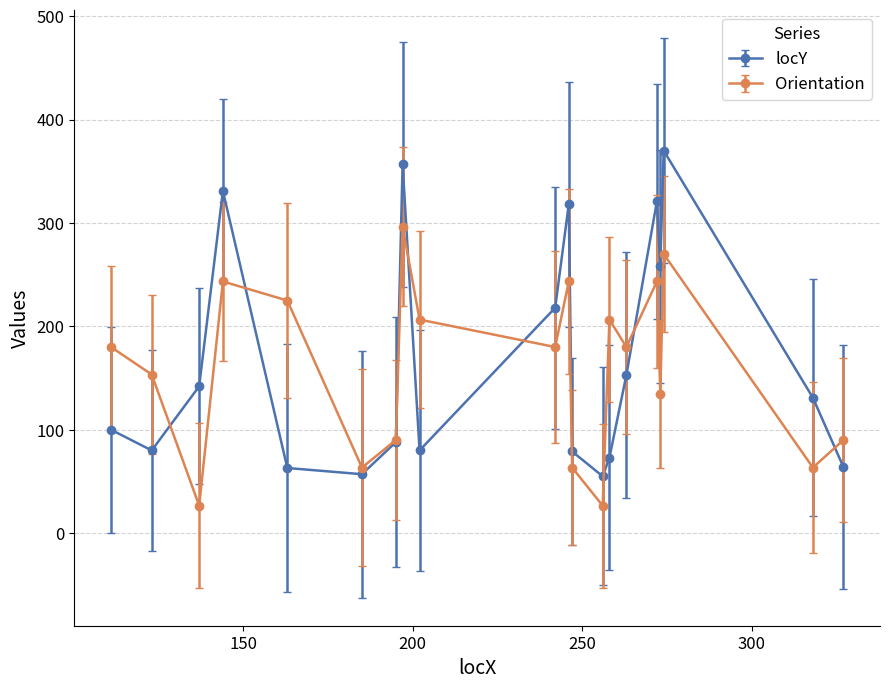

Which series ends up on top after the final intersection of locY and Orientation?

Orientation